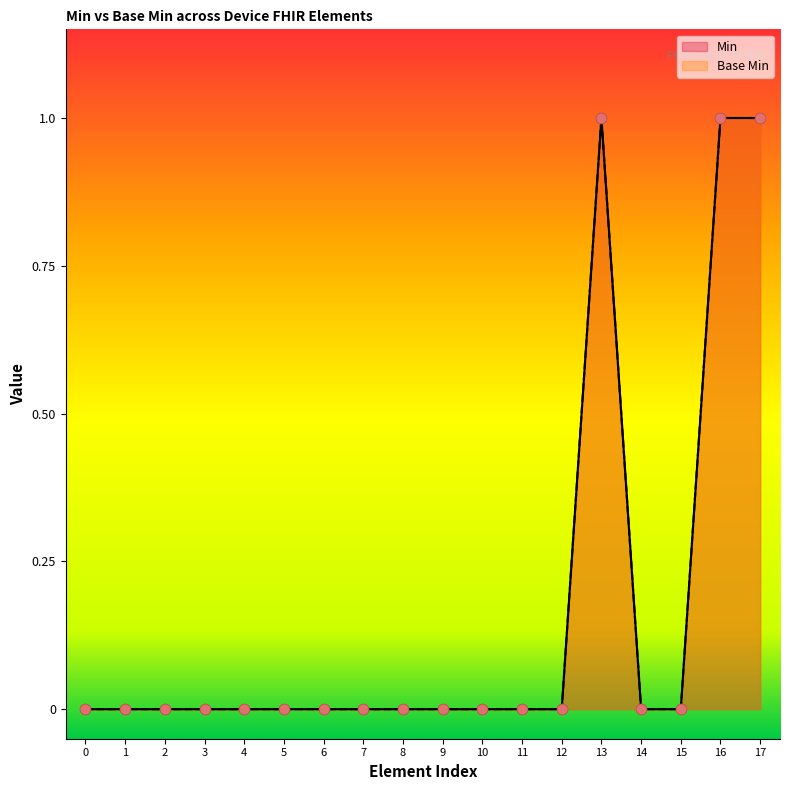

Which series has the largest total across all categories?

Min